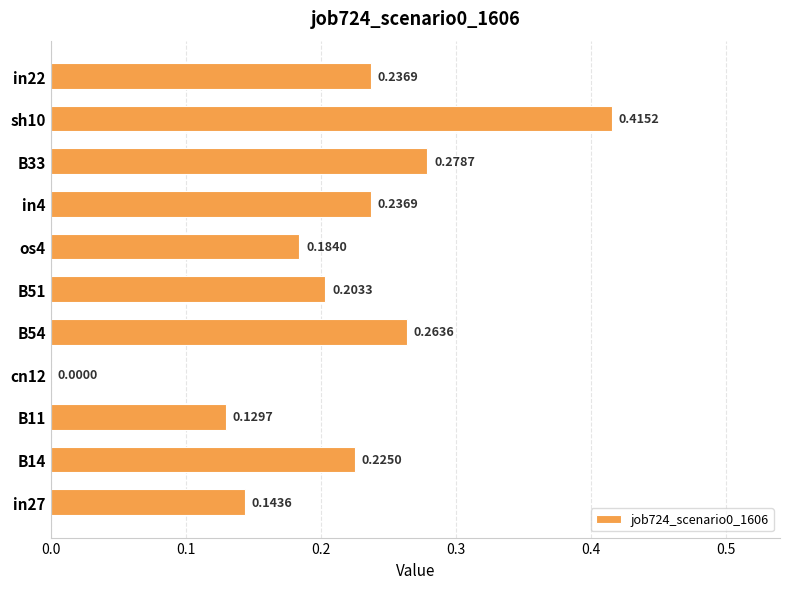

How many categories are shown in the chart?

11